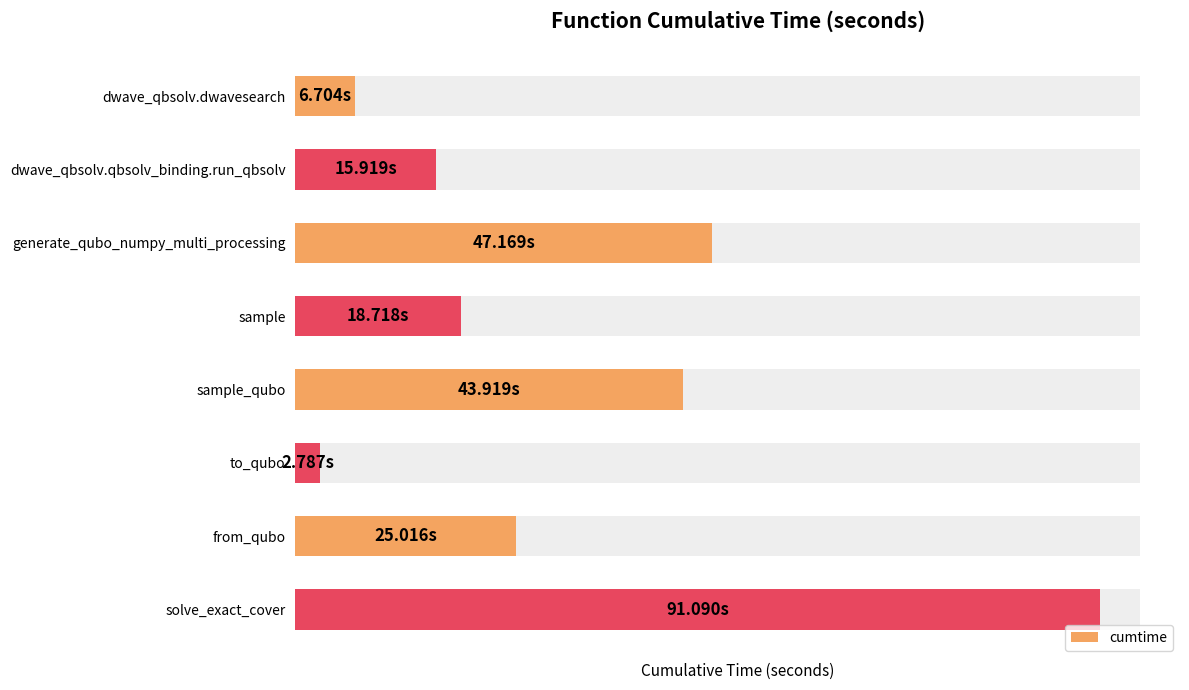

List the labels in order of value, smallest first.

to_qubo, dwave_qbsolv.dwavesearch, dwave_qbsolv.qbsolv_binding.run_qbsolv, sample, from_qubo, sample_qubo, generate_qubo_numpy_multi_processing, solve_exact_cover